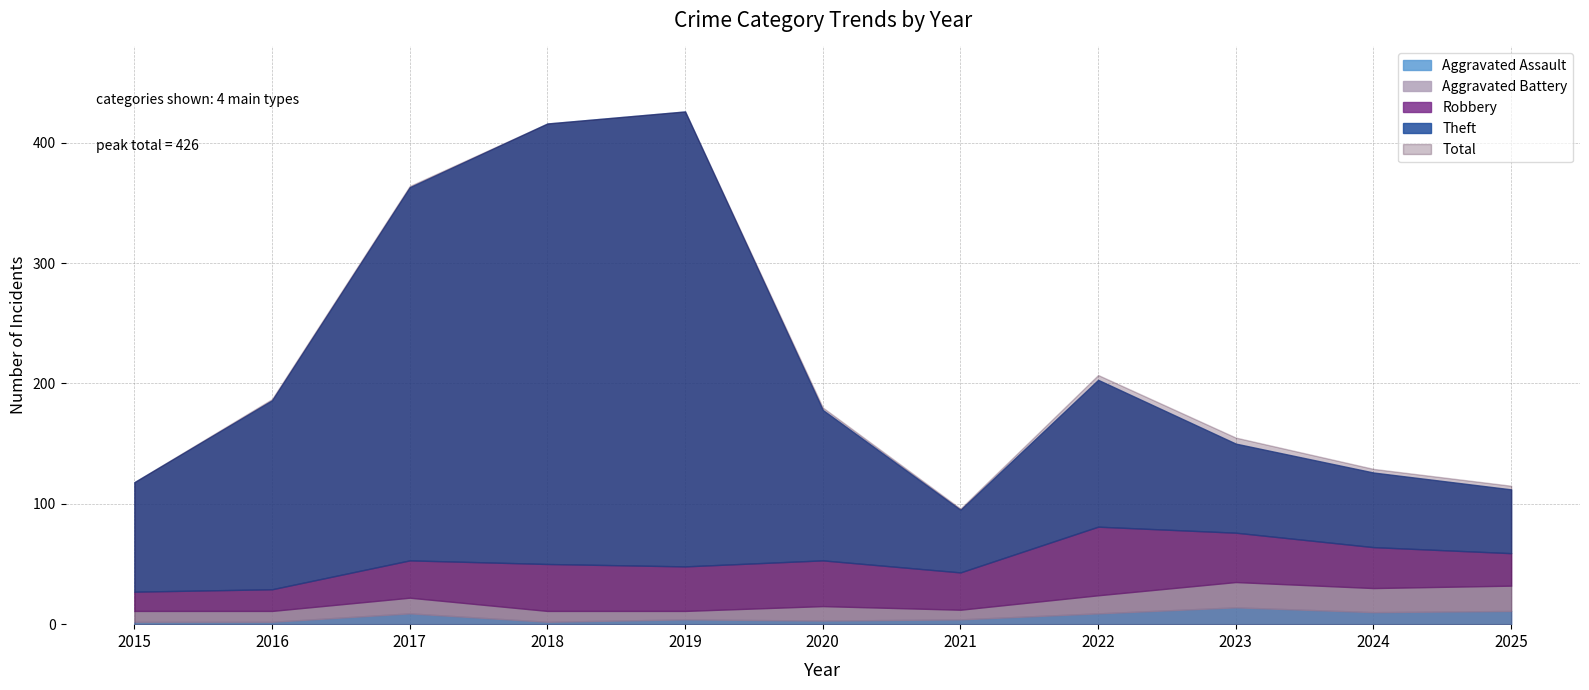

How many lines are shown in the chart?

5